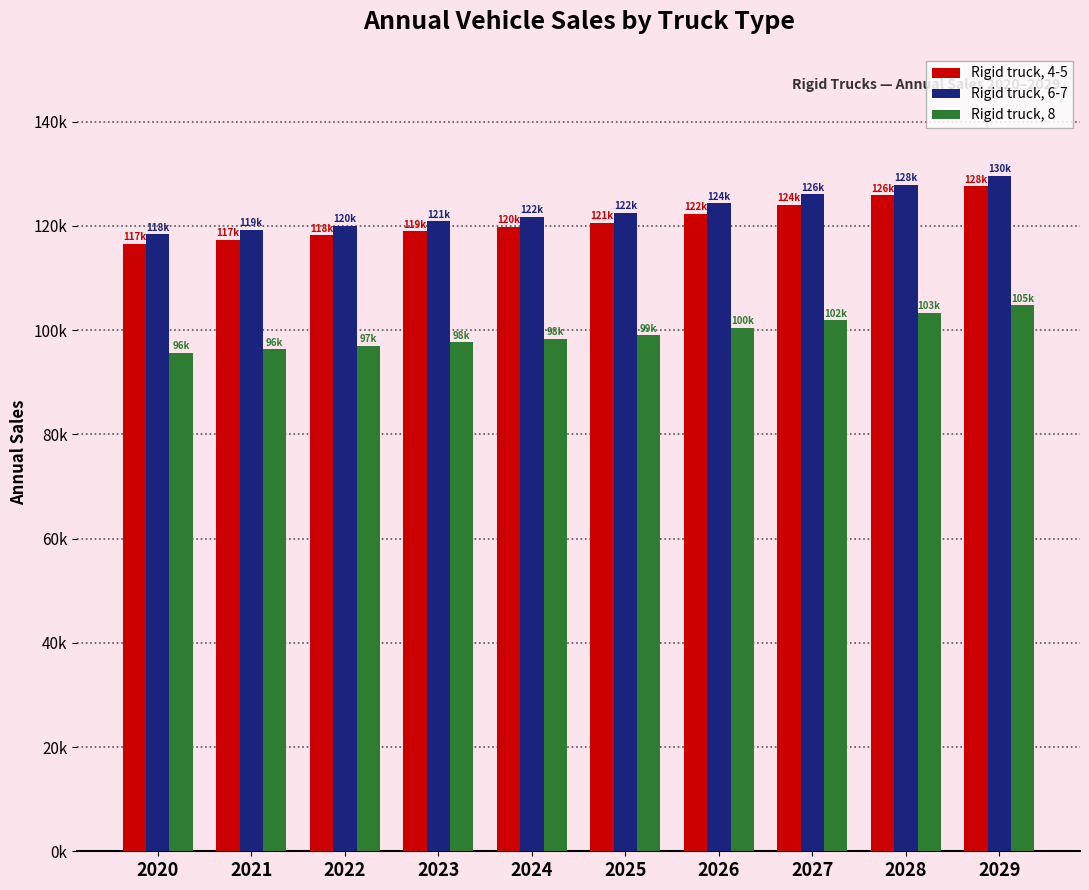

At which category does the chart reach its minimum across all series?

2020